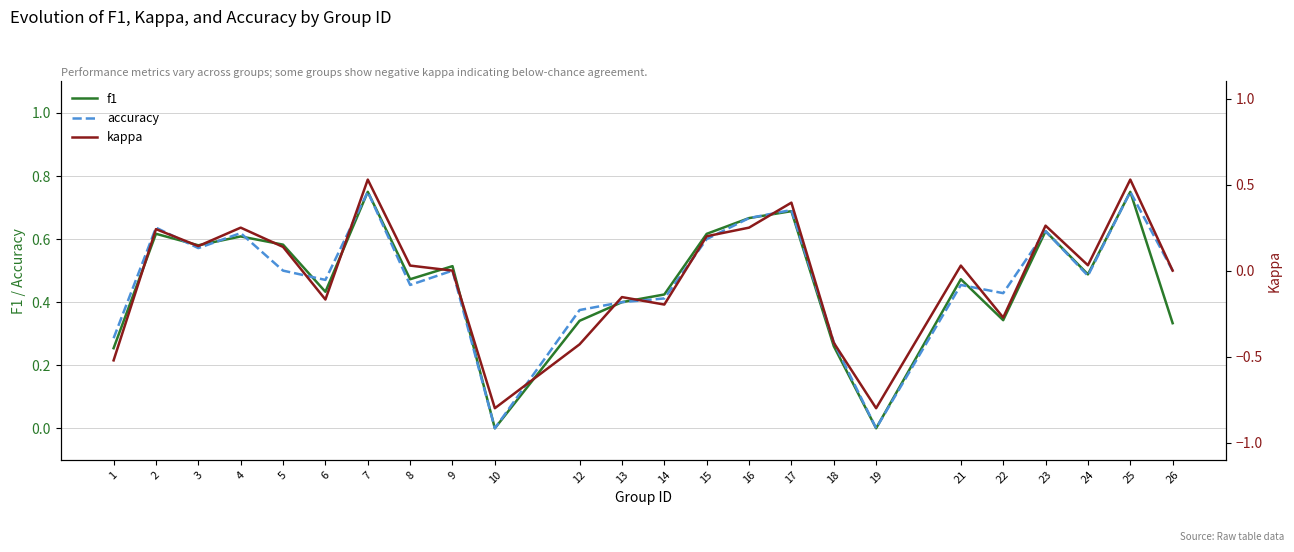

How many values in f1 are above zero?

22